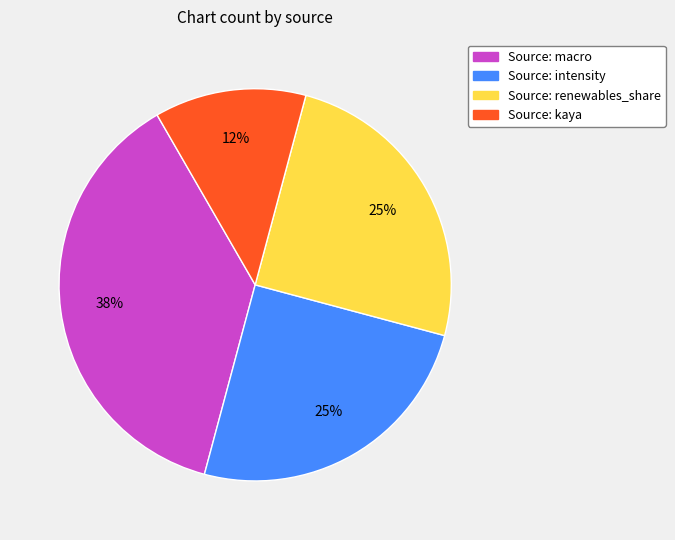

Is there a majority slice in this chart?

No